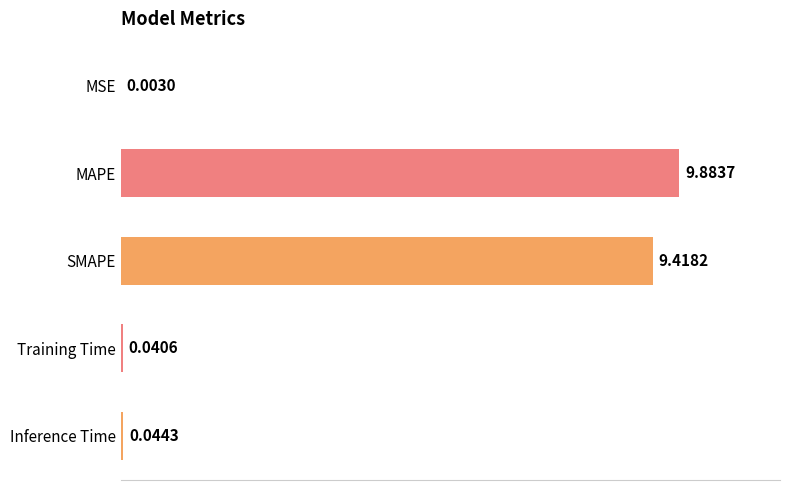

At which label is the value closest to 4?

Inference Time